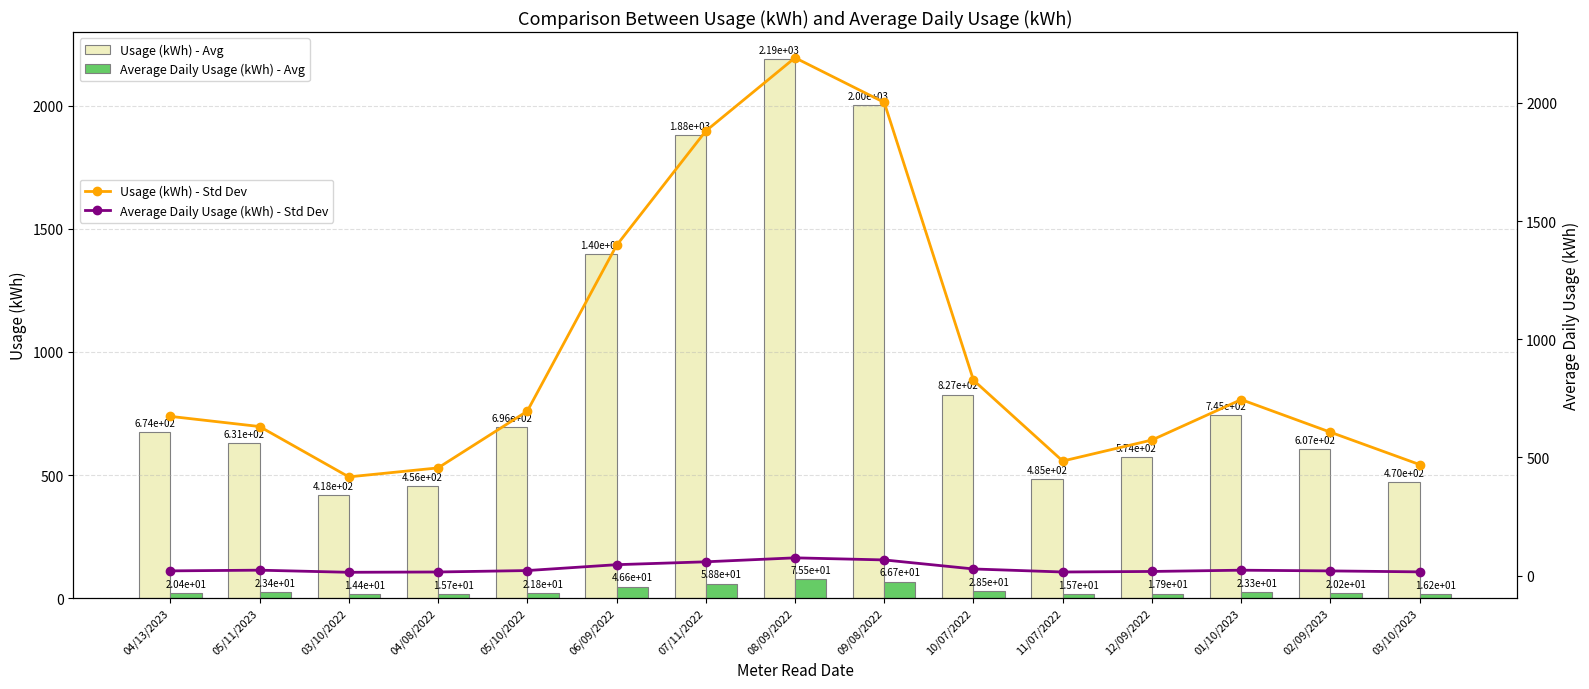

What is the difference between the highest and lowest values at 05/11/2023?

607.6